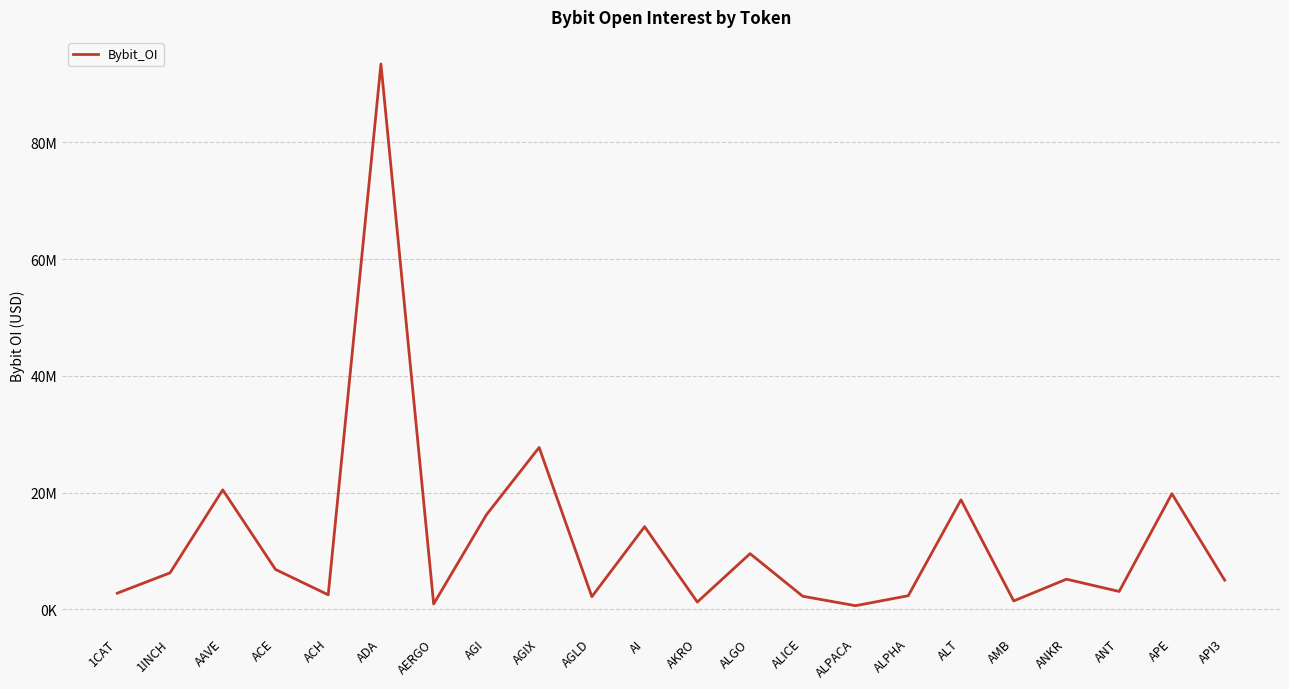

How many interior local peaks (higher than both neighbors) does the data have?

8